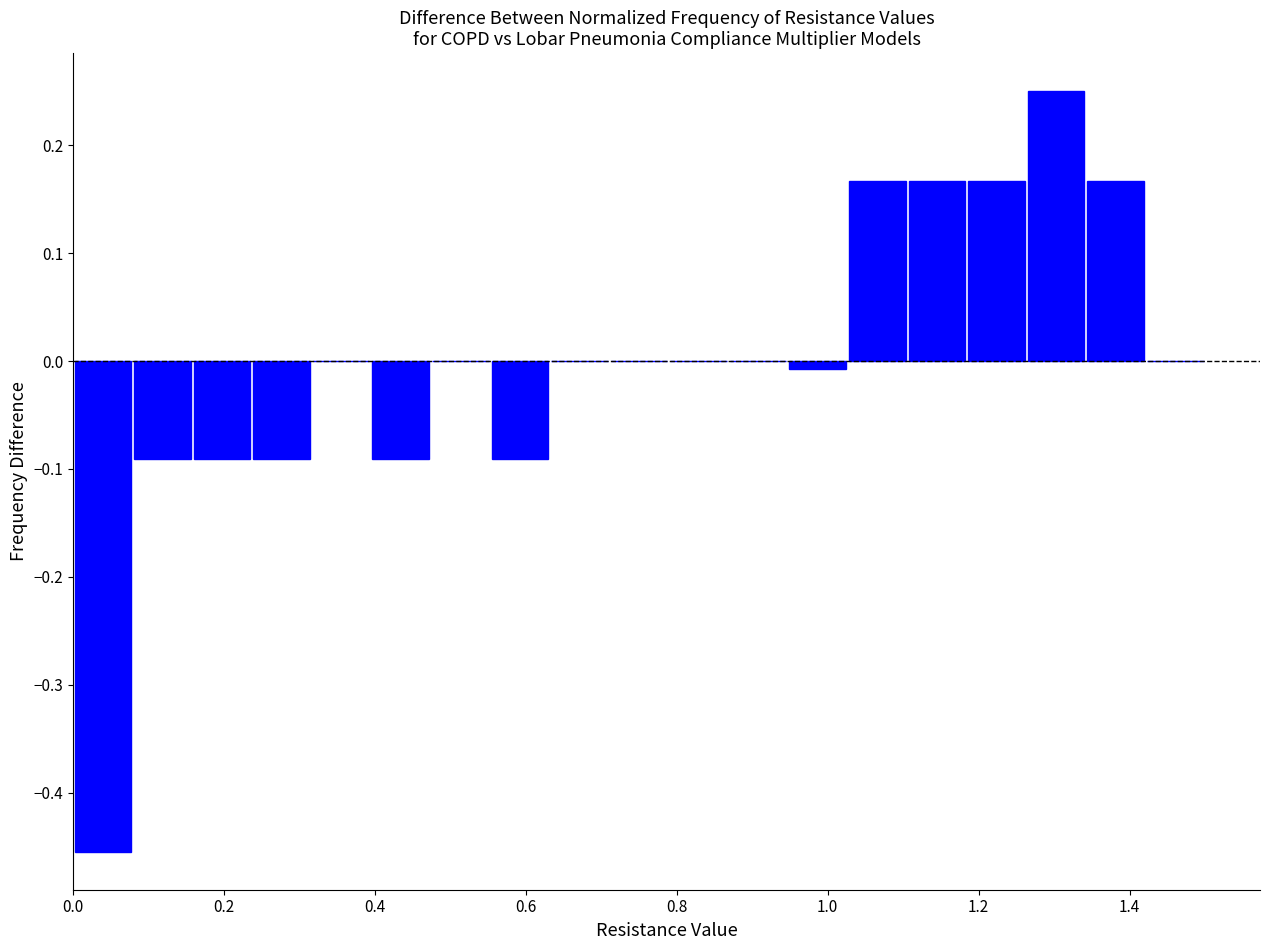

Read against the x-axis, roughly where is the centre of the tallest bar?

1.30